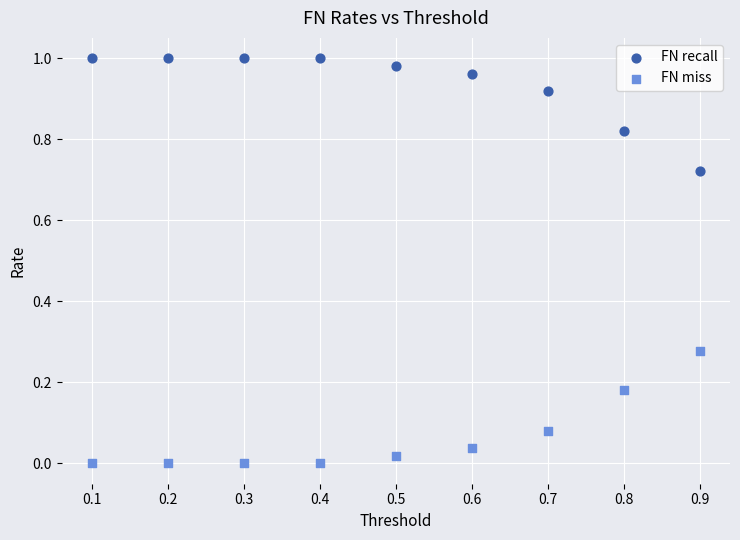

Which series reaches the maximum Y coordinate?

FN recall